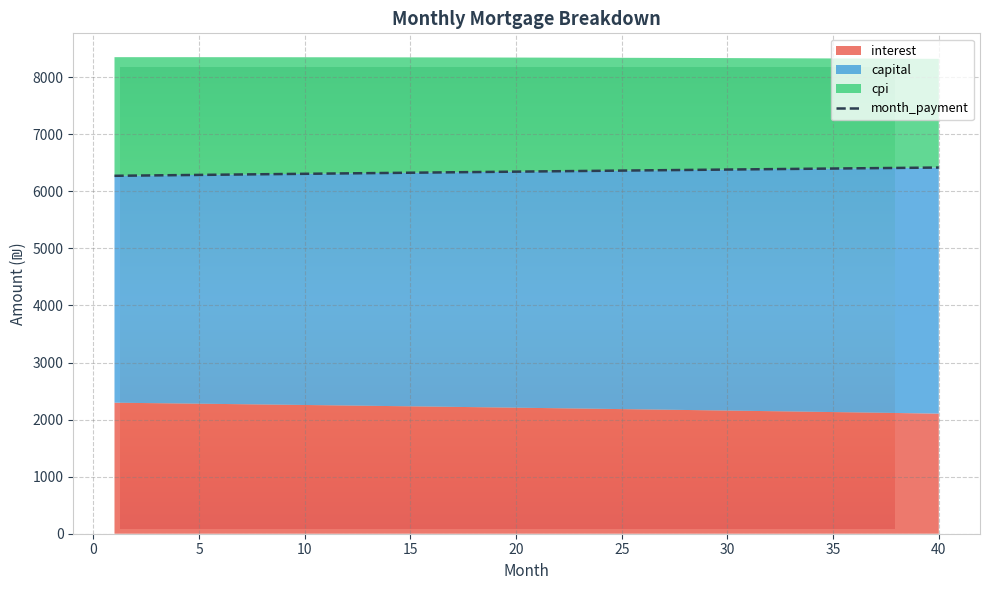

True or false: cpi has more than 0 interior local peaks.

False